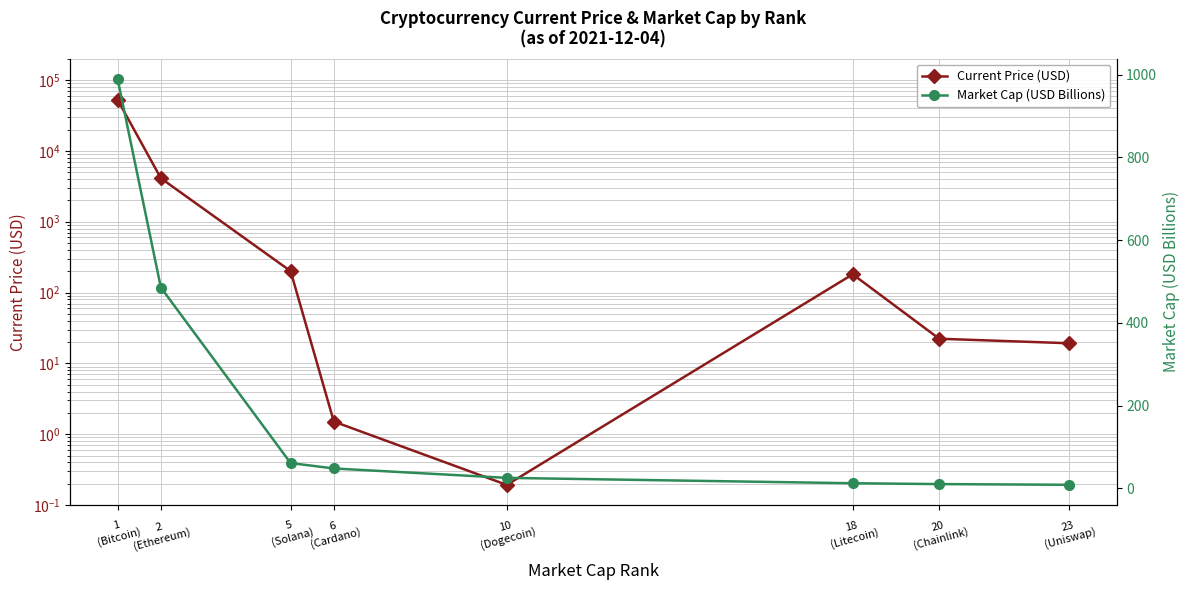

True or false: Current Price (USD) and Market Cap (USD Billions) cross at least once.

True